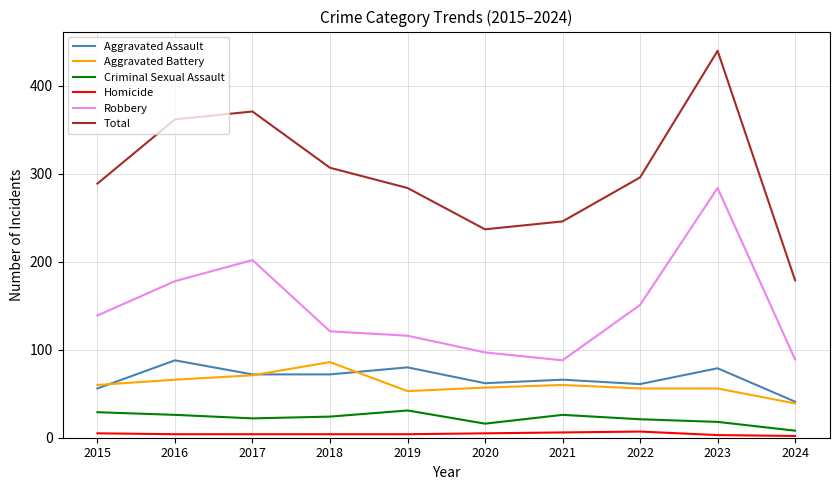

The Total series shows 146 at 2020. True or false?

False